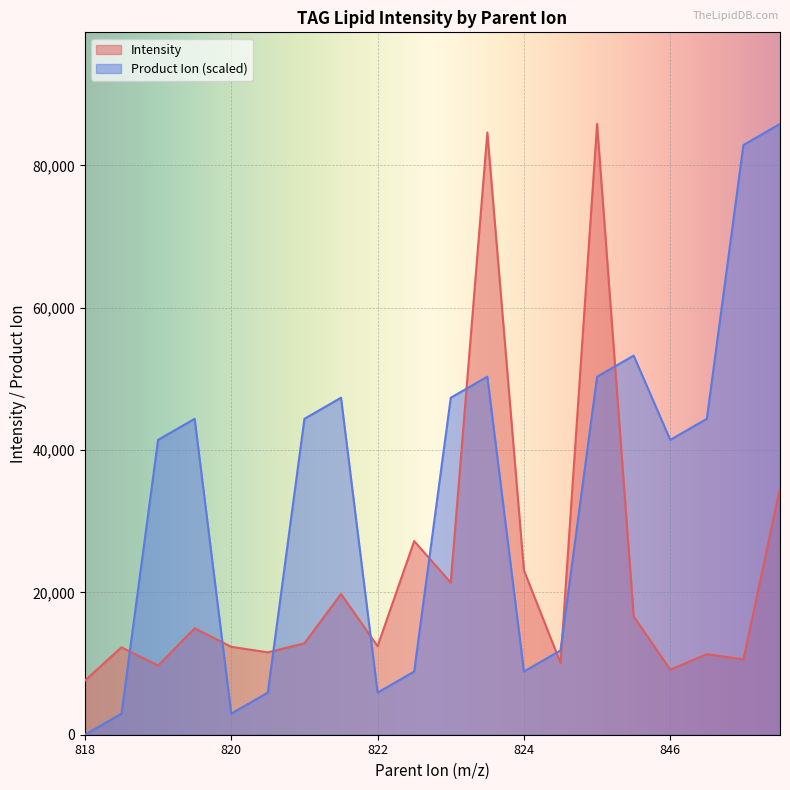

Rank the series by their maximum value, from highest to lowest.

Intensity, Product_Ion